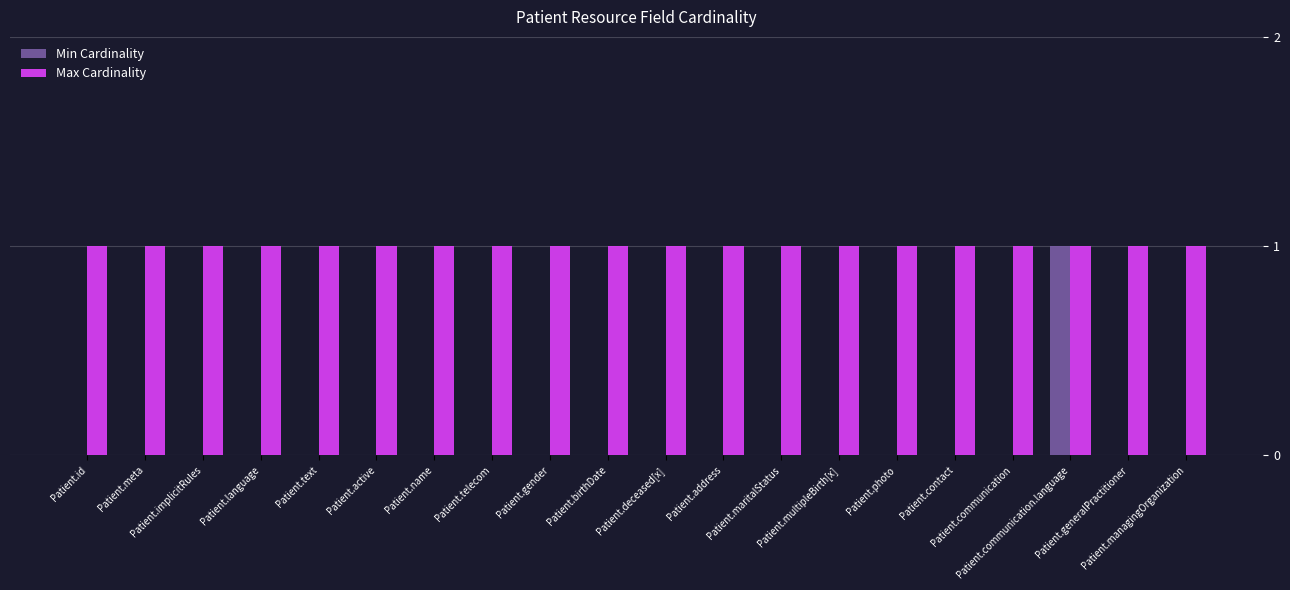

Which series has the largest total across all categories?

Max Cardinality